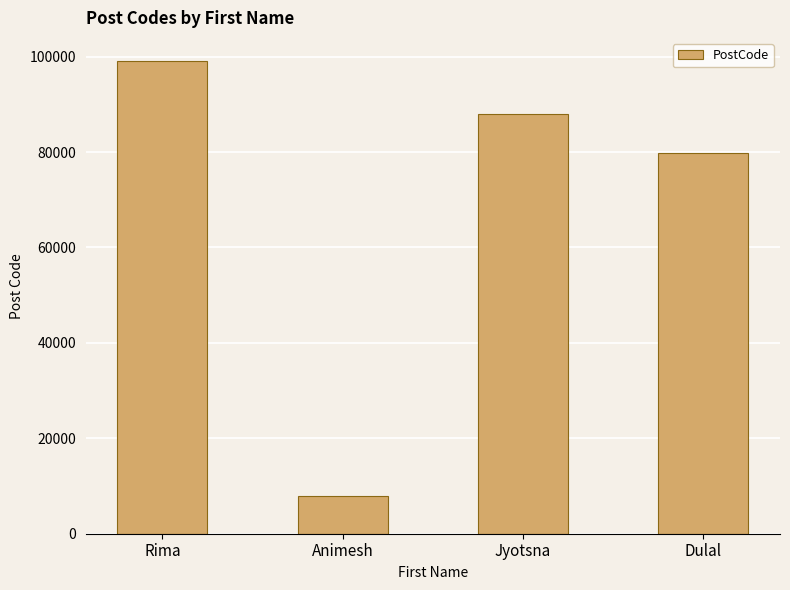

Is it true that the value at Dulal is 126204?

False